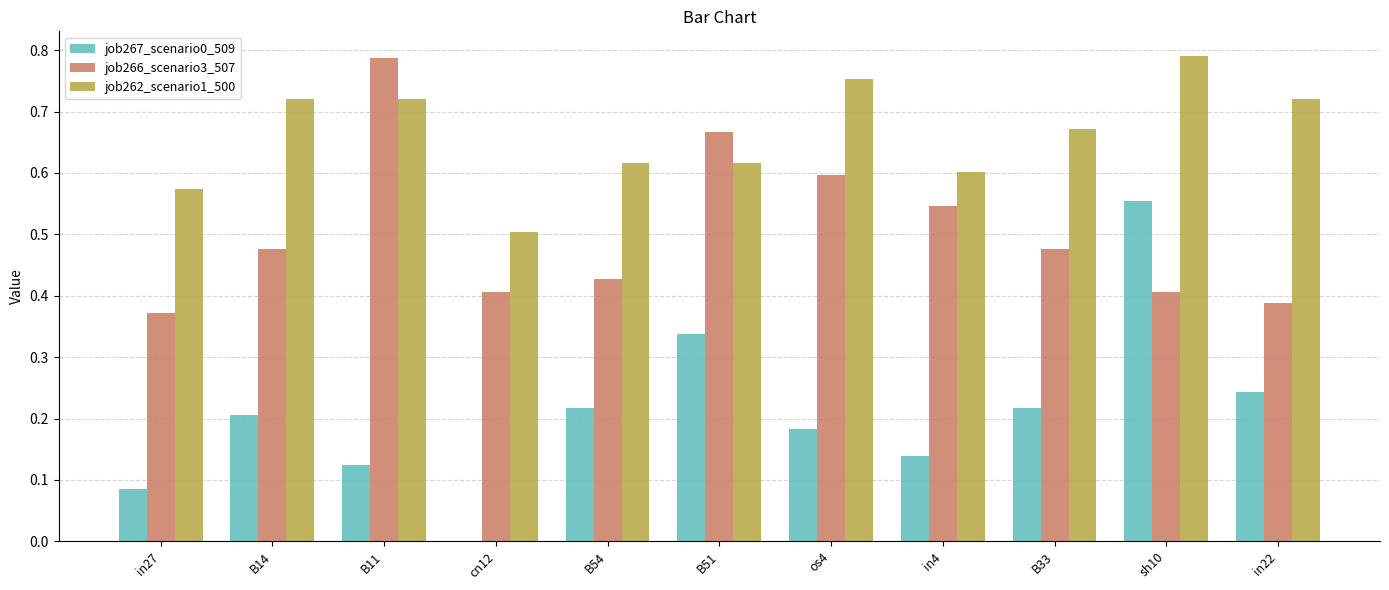

Which series changed the most between in27 and B14?

job262_scenario1_500